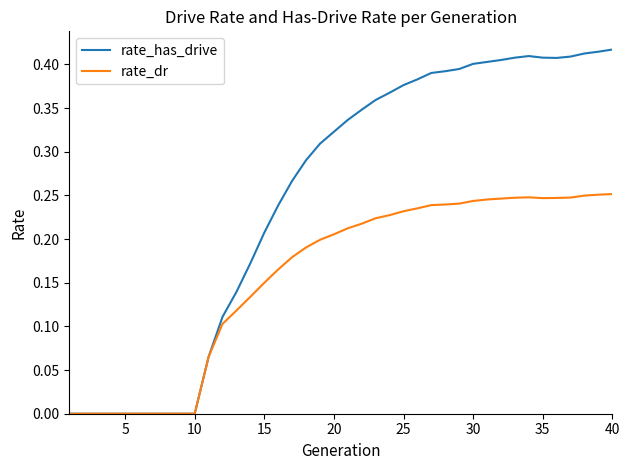

Which series has the widest spread of values?

rate_has_drive